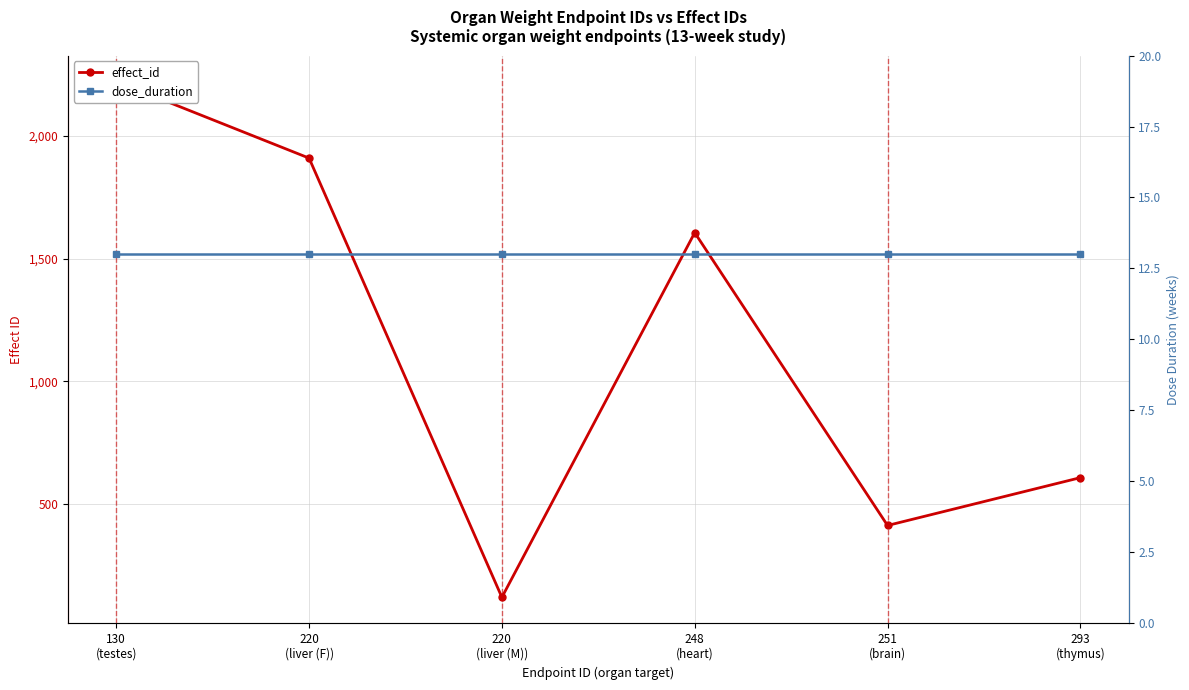

Reading right to left, what are all the values shown in this chart?

effect_id: 293
(thymus)=607	251
(brain)=412	248
(heart)=1606	220
(liver (M))=119	220
(liver (F))=1910	130
(testes)=2223
dose_duration: 293
(thymus)=13	251
(brain)=13	248
(heart)=13	220
(liver (M))=13	220
(liver (F))=13	130
(testes)=13